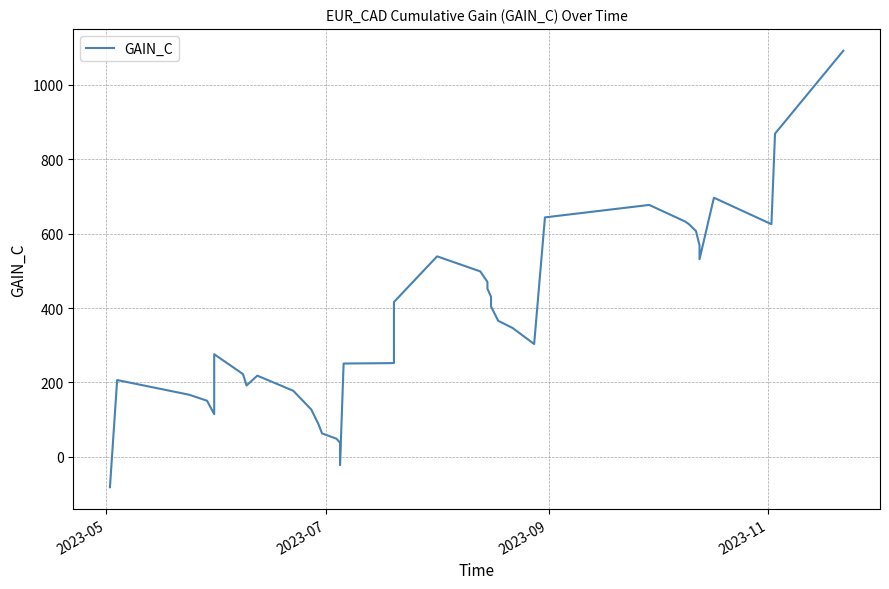

How many points are lower than both their immediate neighbors (excluding endpoints)?

6